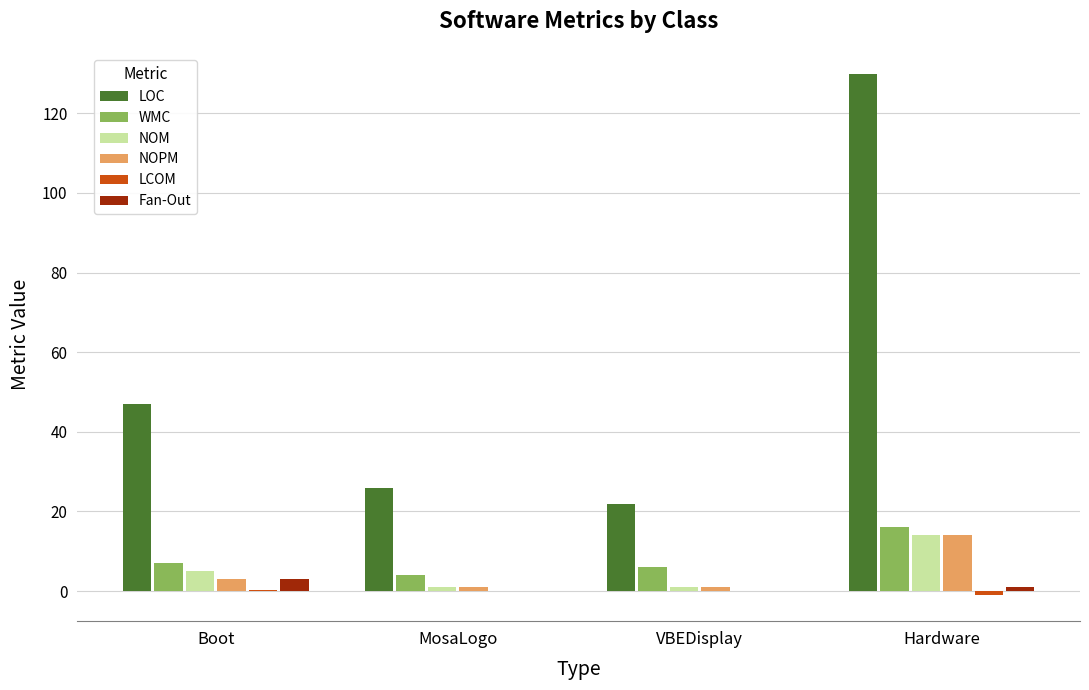

At which category is the sum across all series the highest?

Hardware